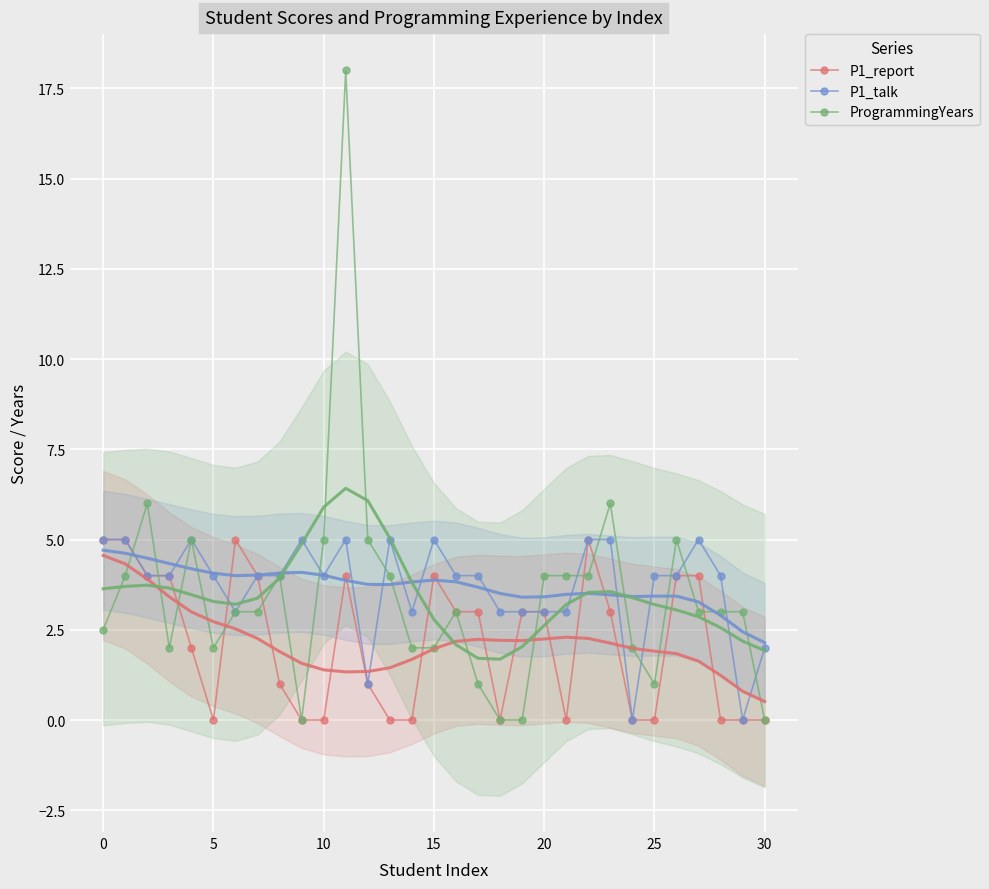

How many times do P1_report and ProgrammingYears cross each other?

11